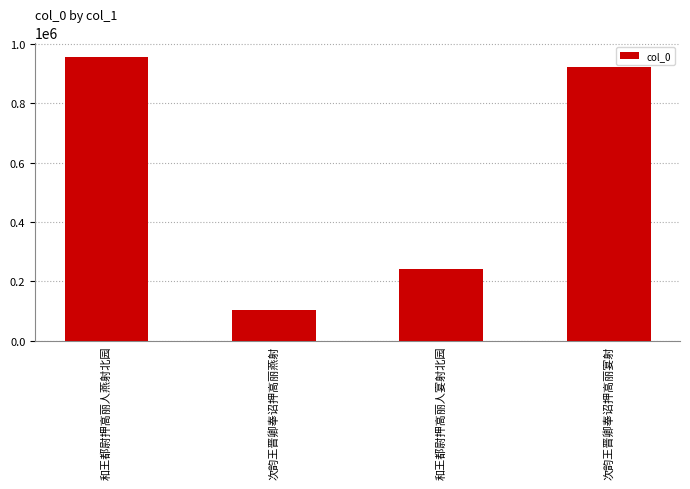

Reading left to right, what are all the values shown in this chart?

和王都尉押高丽人燕射北园=957635	次韵王晋卿奉诏押高丽燕射=102493	和王都尉押高丽人宴射北园=241724	次韵王晋卿奉诏押高丽宴射=921999